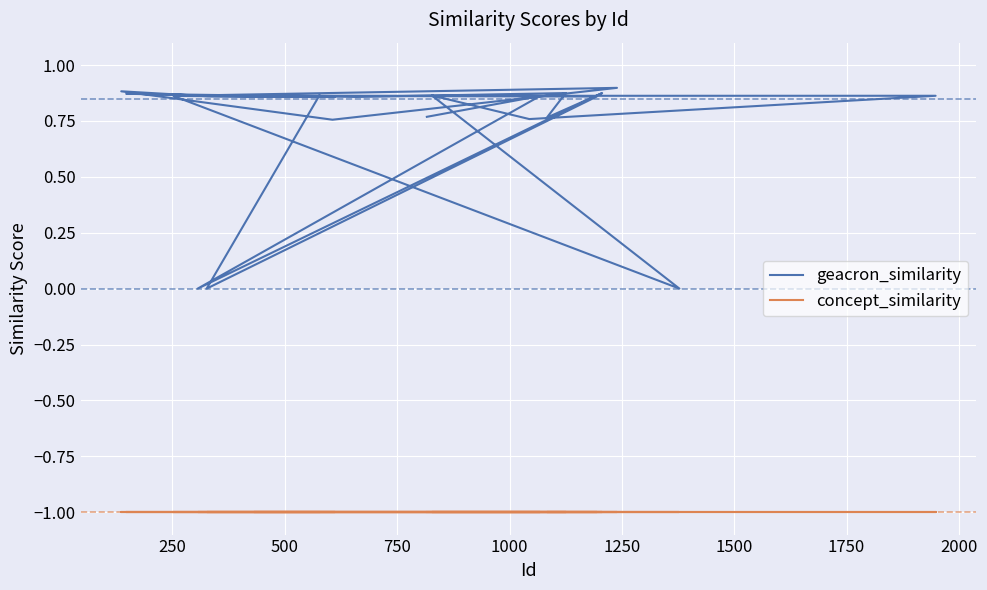

Reading right to left, list all the values displayed in this chart.

geacron_similarity: 0.9	0.0	0.9	0.9	0.9	0.8	0.9	0.0	0.9	0.9	0.9	0.9	0.8	0.9	0.9	0.9	0.9	0.9	0.8	0.9	0.0	0.9	0.9	0.8
concept_similarity: -1.0	-1.0	-1.0	-1.0	-1.0	-1.0	-1.0	-1.0	-1.0	-1.0	-1.0	-1.0	-1.0	-1.0	-1.0	-1.0	-1.0	-1.0	-1.0	-1.0	-1.0	-1.0	-1.0	-1.0